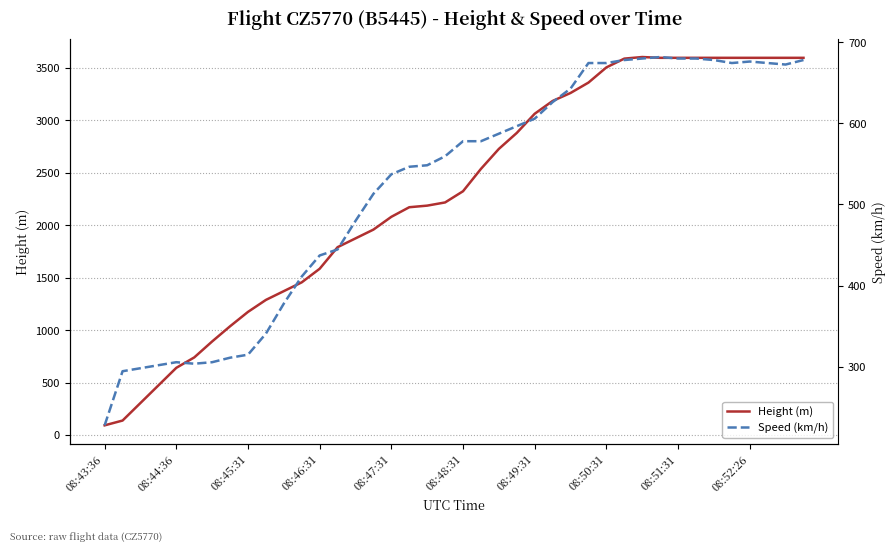

What is the label of the 40th point from the right?

08:43:36